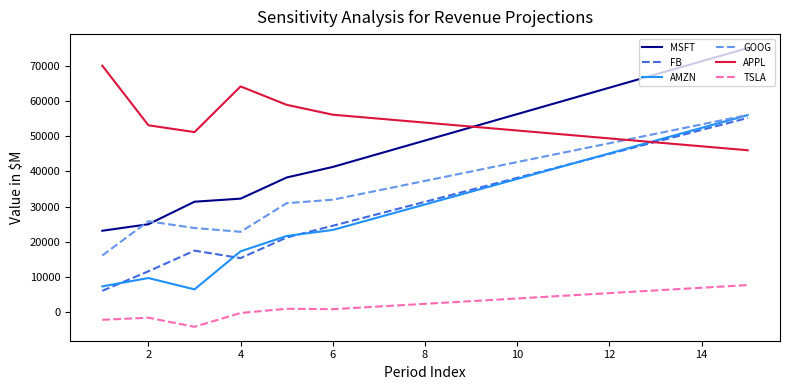

What is the difference between the maximum and minimum values in the TSLA series?

11846.4